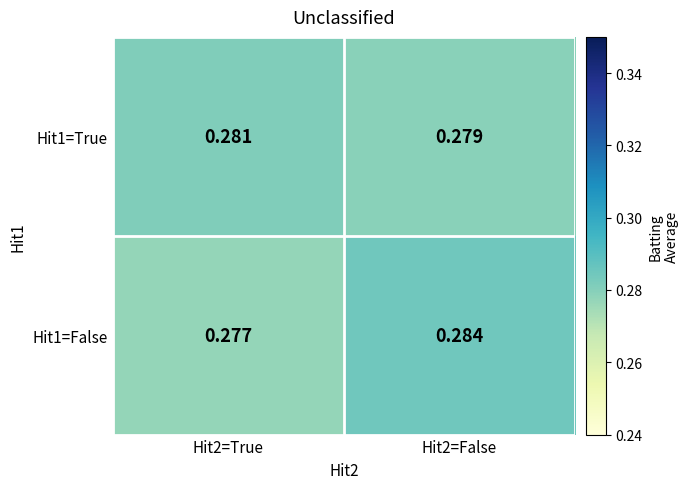

Which series has the largest range (max minus min)?

Hit1=False